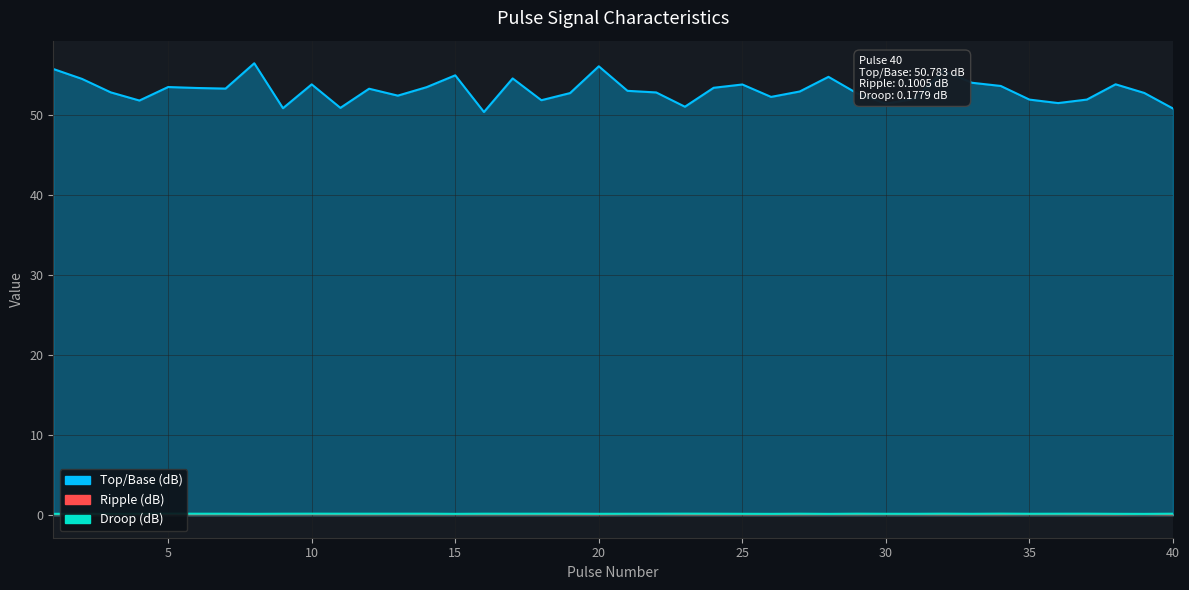

What is the minimum value for Droop (dB)?

0.2